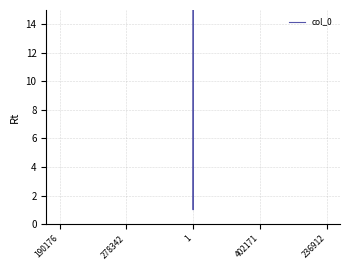

Reading right to left, extract all data points from this chart.

562.0	3136.0	1.0	4722.7	1449.4